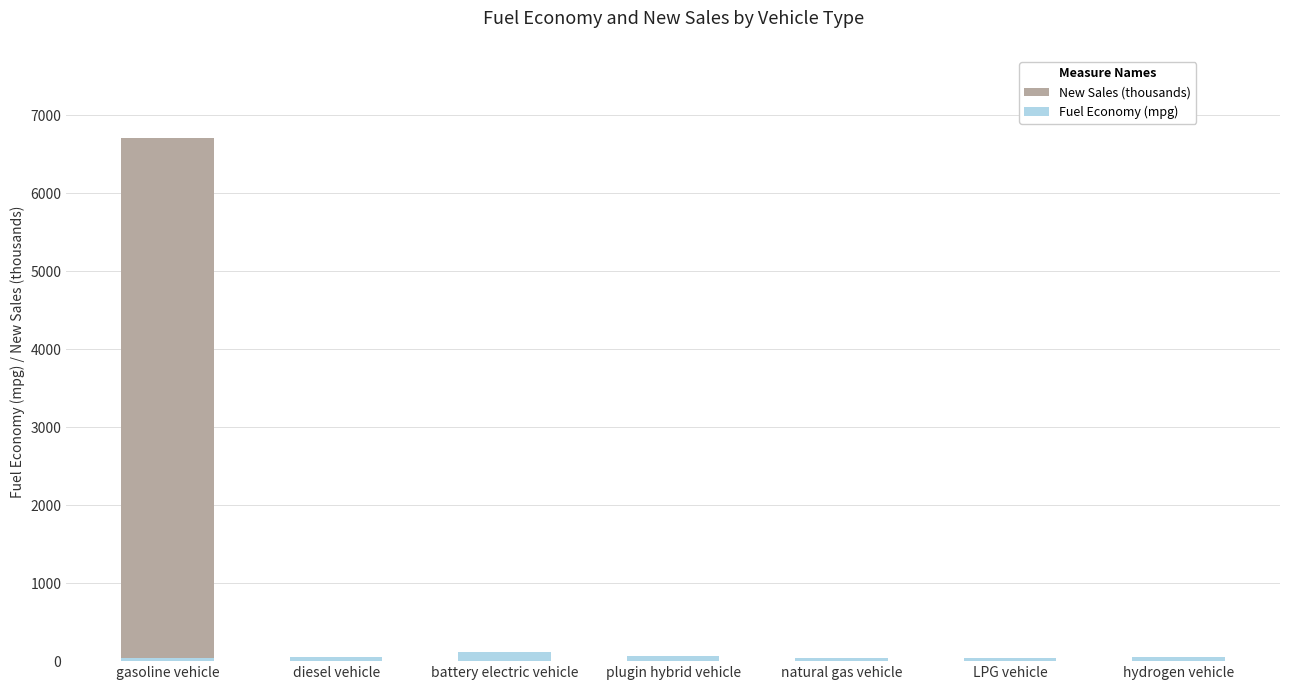

How many bars are there in total?

14